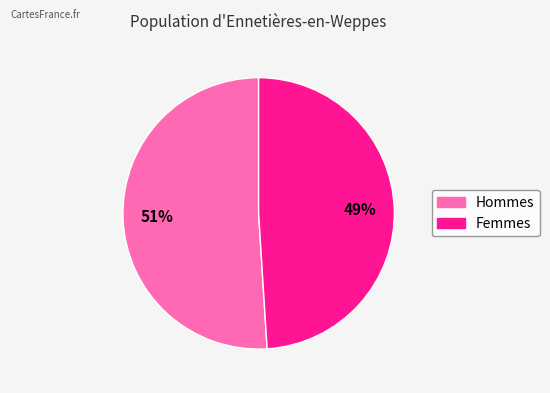

To the nearest percent, what is the difference between the largest and smallest slice percentages?

2%